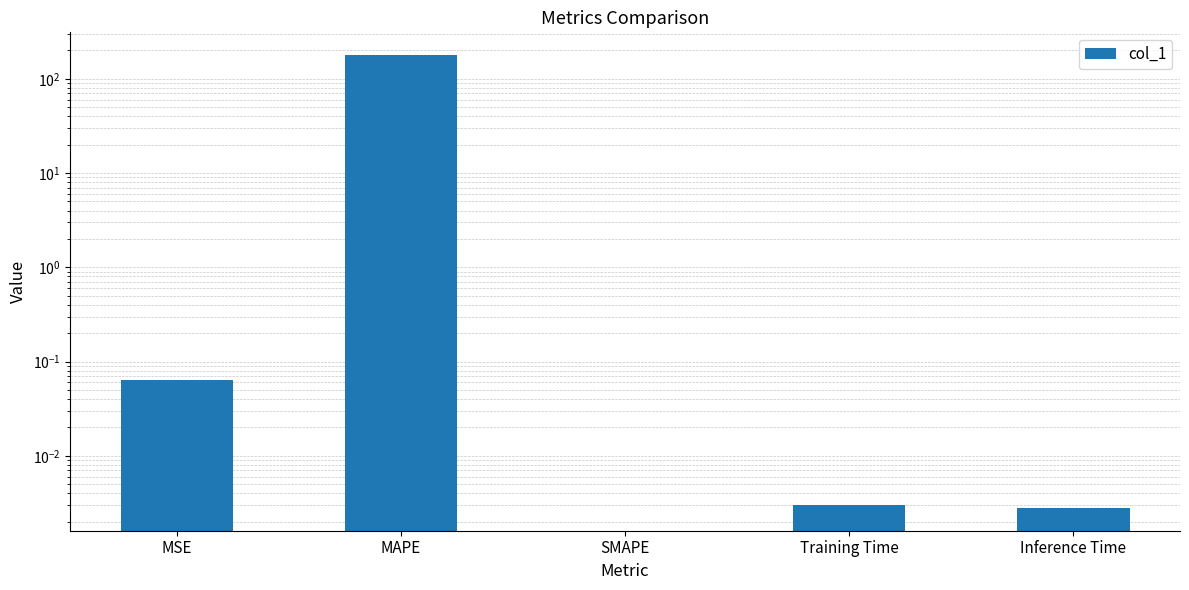

What is the label of the 4th bar from the right?

MAPE